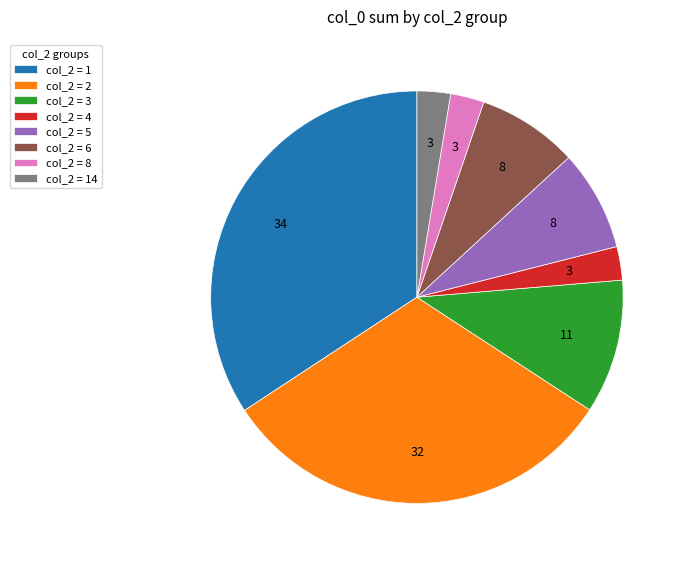

Is it true that col_2 = 6 is 8% of the pie?

True